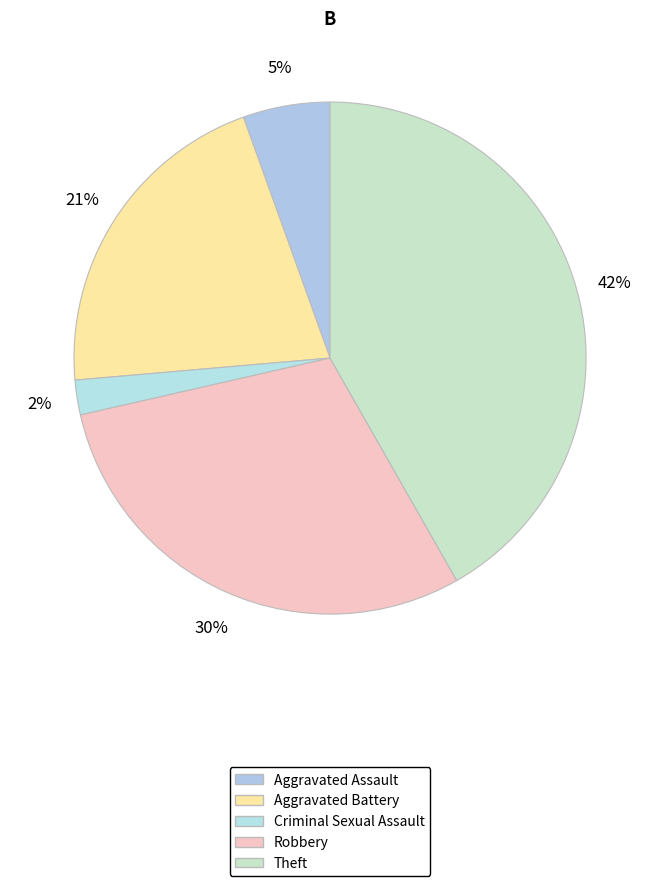

Count the number of slices in the pie.

5